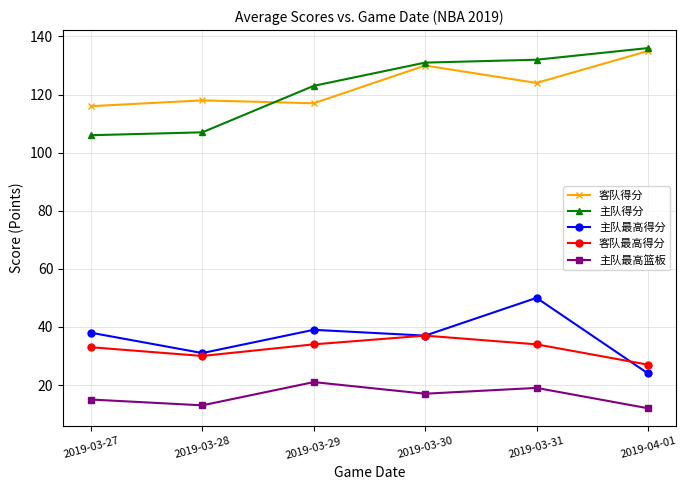

At which label does 主队最高篮板 first exceed 17?

2019-03-29